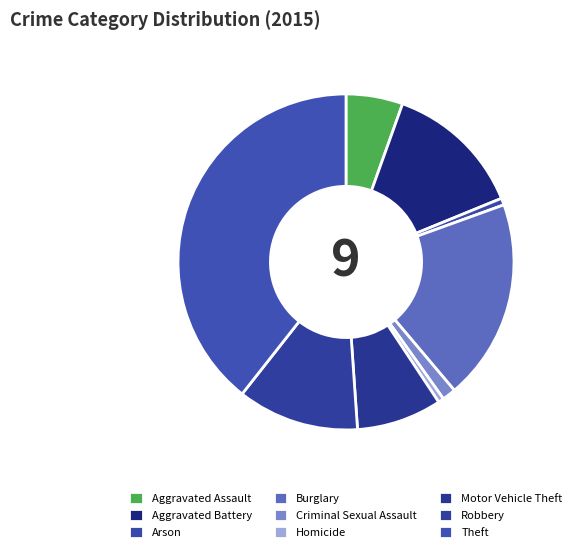

Count the number of slices in the pie.

9